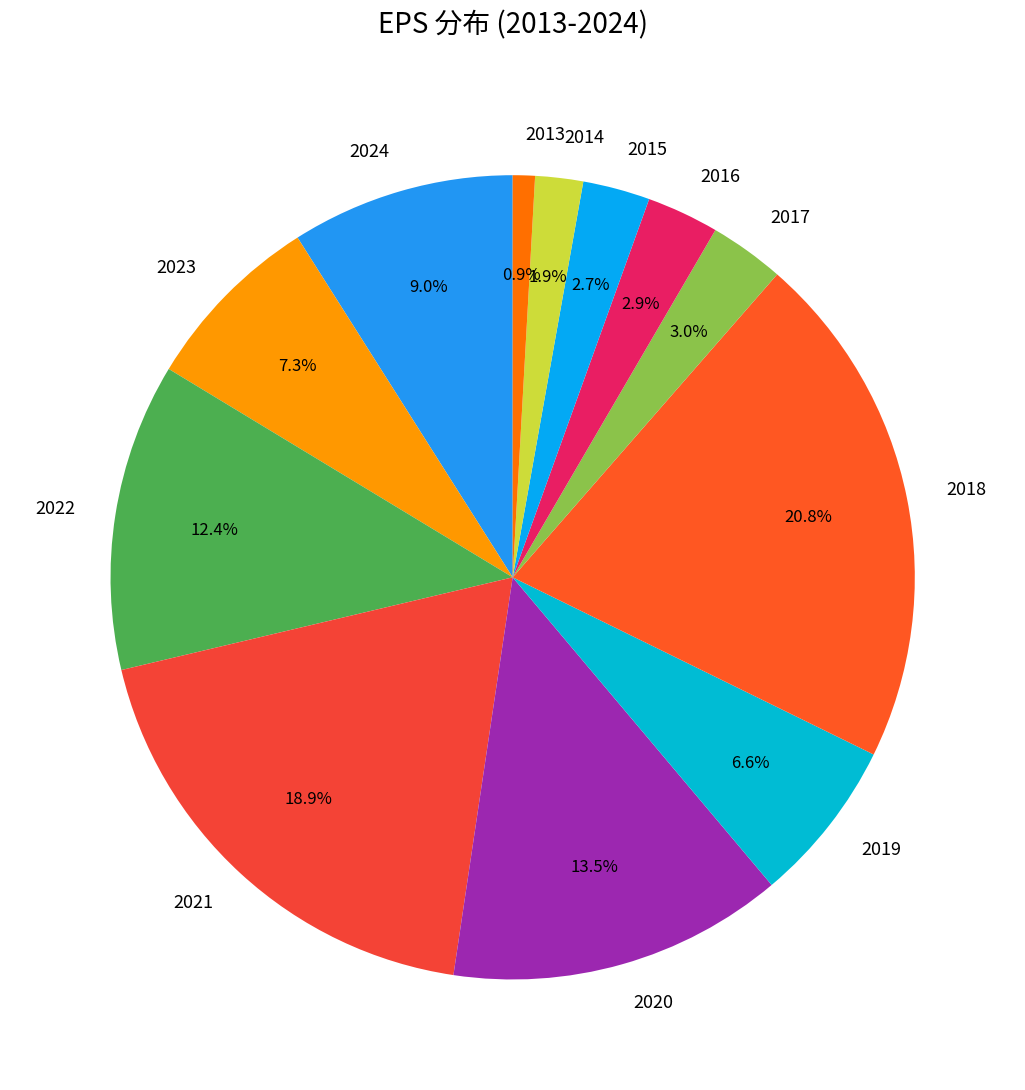

Does any single category account for the majority?

No